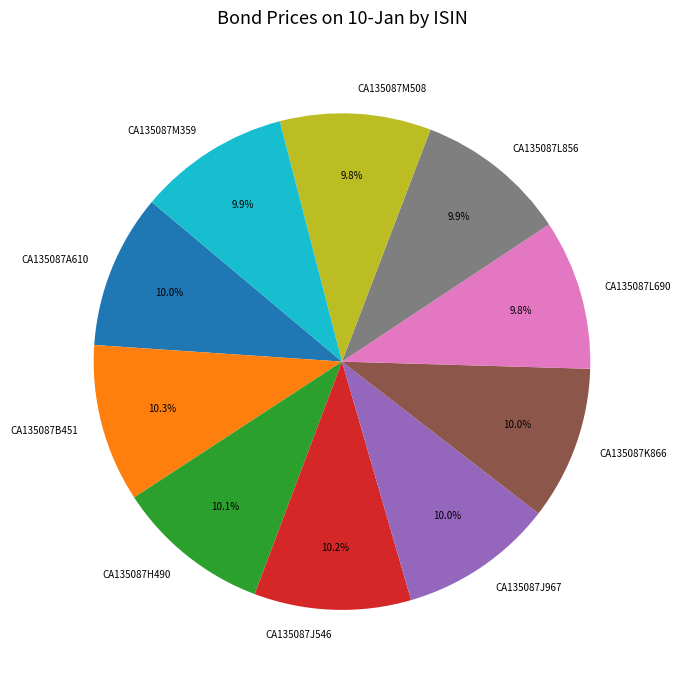

How many segments does this pie chart have?

10